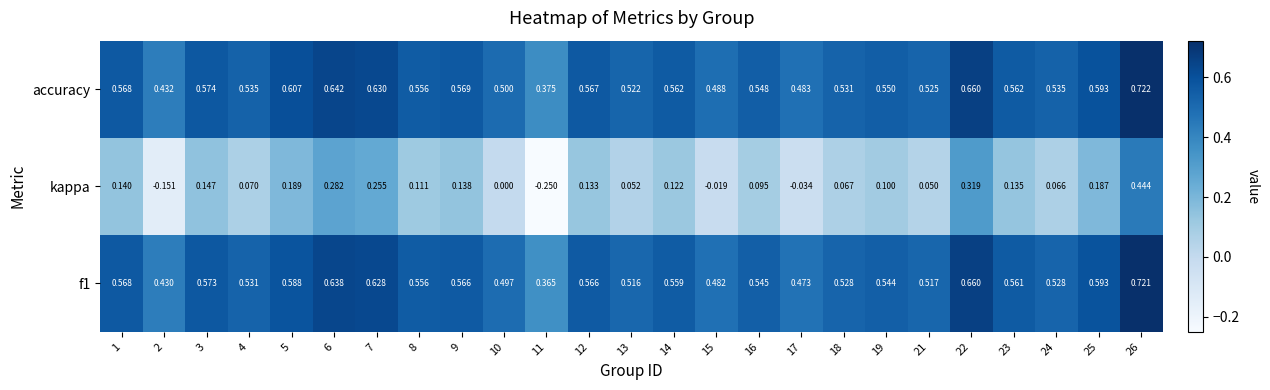

Is the value of kappa at 13 greater than the value of accuracy at 2?

No